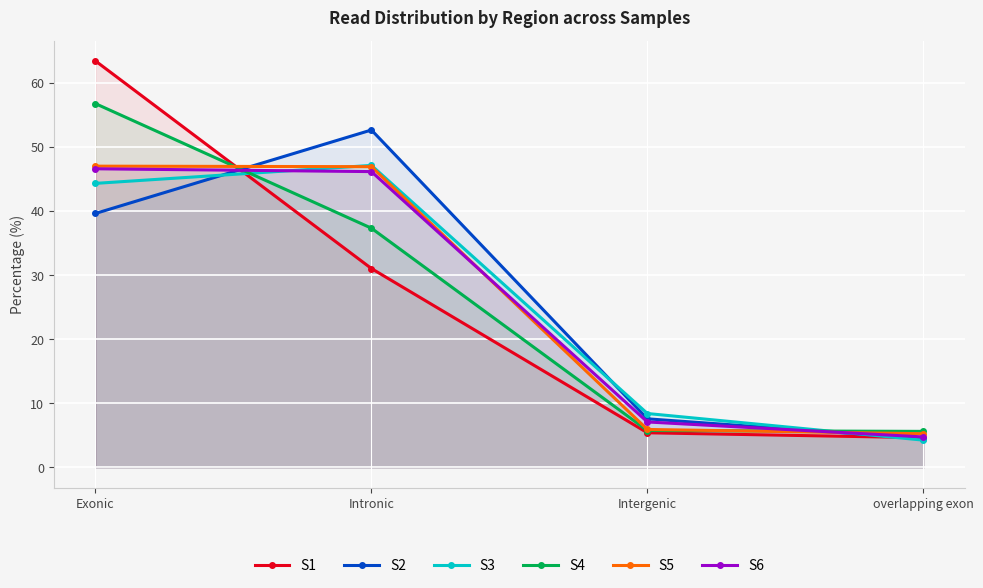

List the series in order of their peak value, lowest first.

S6, S5, S3, S2, S4, S1